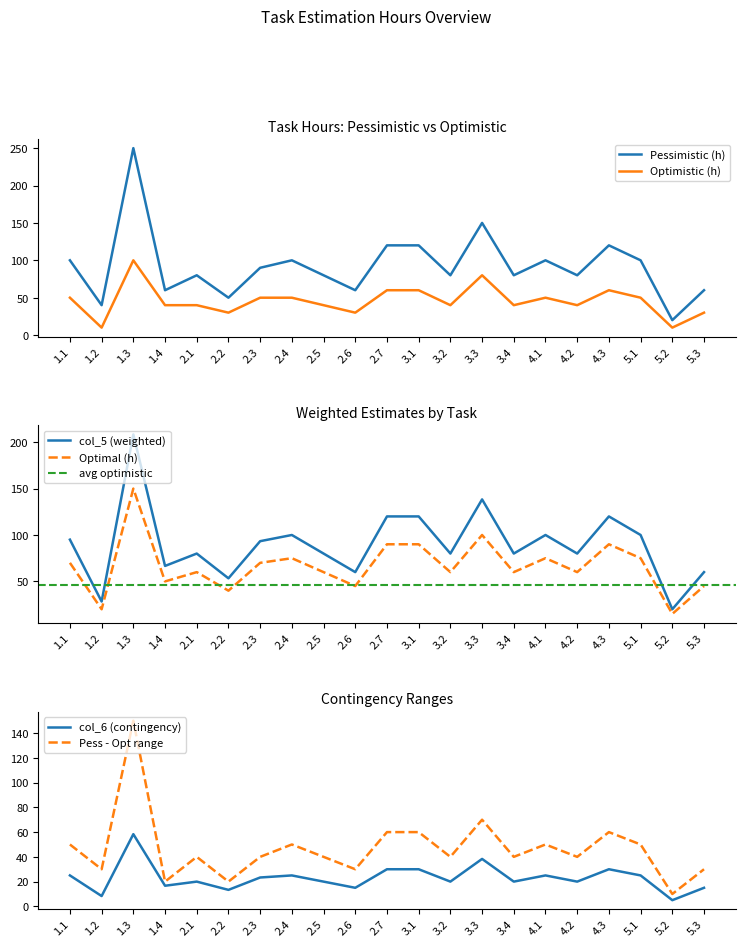

What position from the right is 2.1?

17